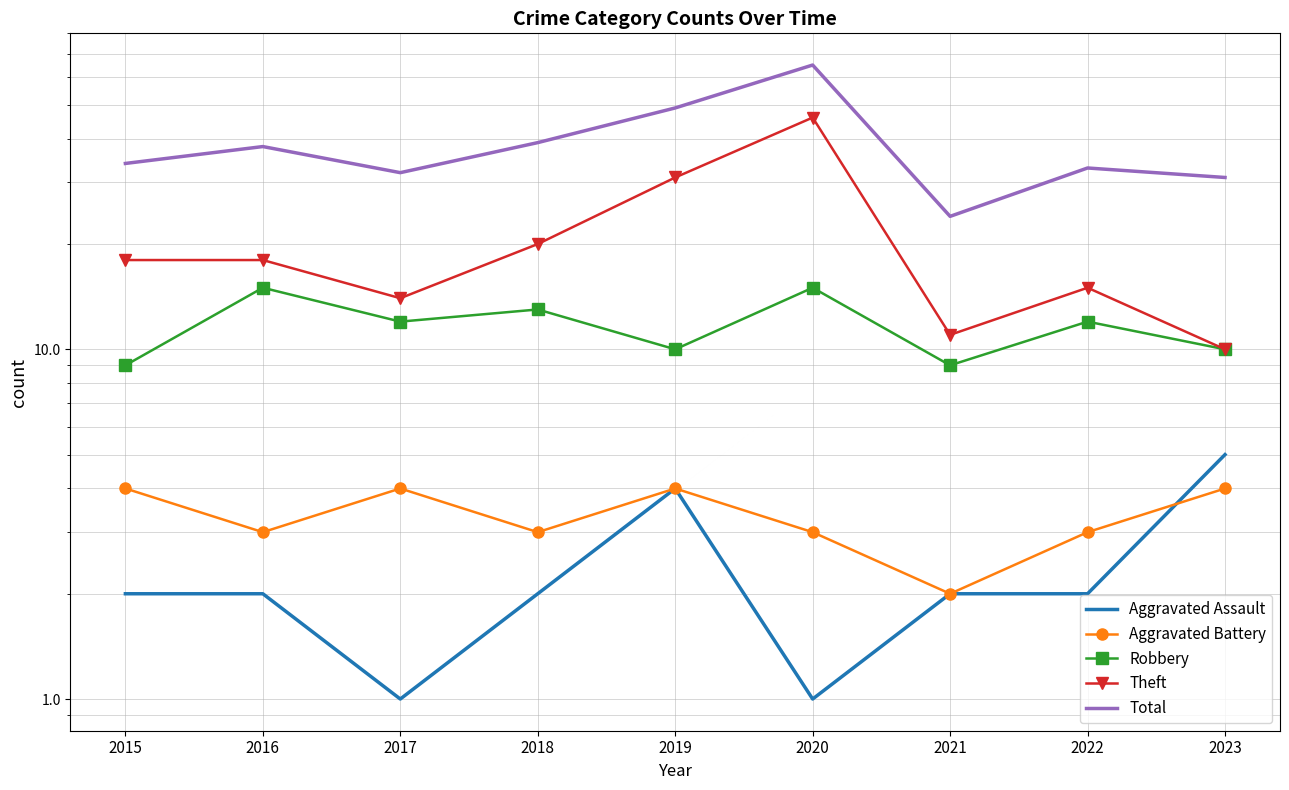

How many series are shown in this chart?

5